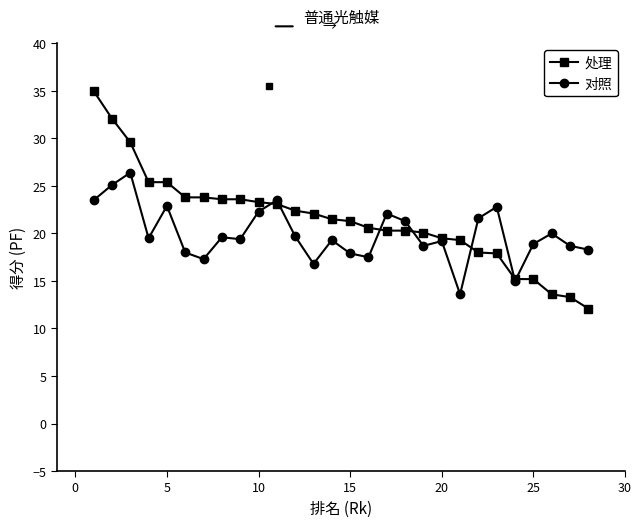

List the series in order of their overall mean, lowest first.

对照, 处理